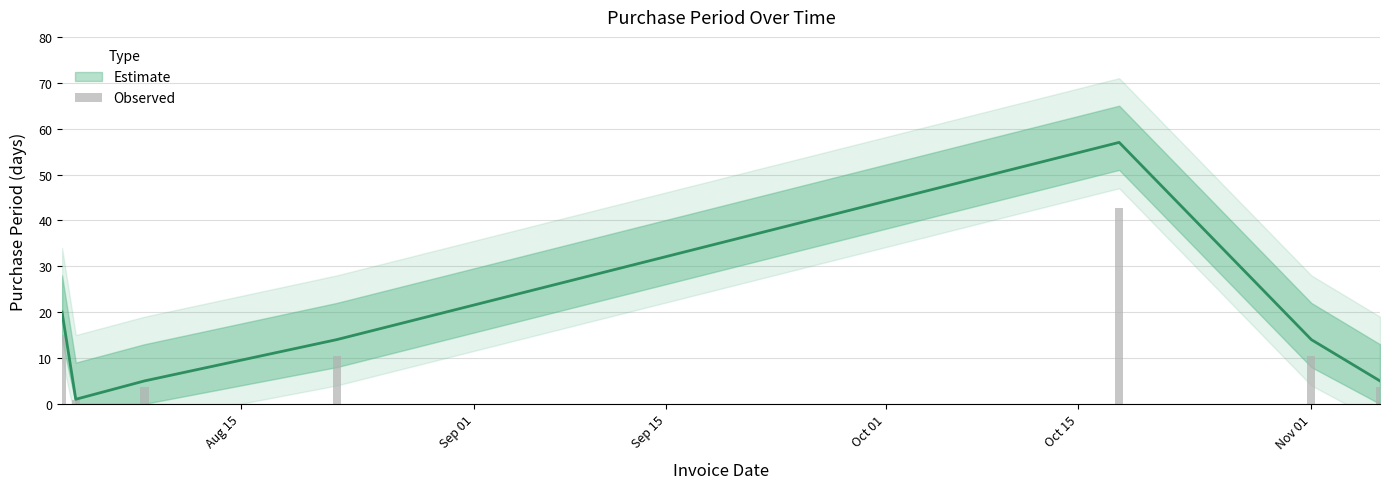

What position from the right is 2017-08-22?

4